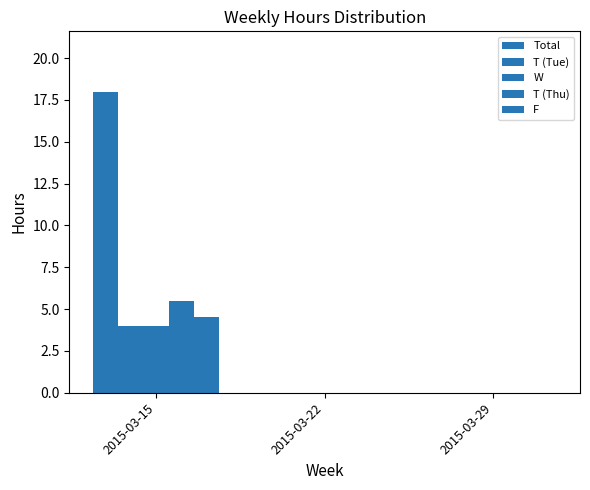

How many data points does each series have?

3